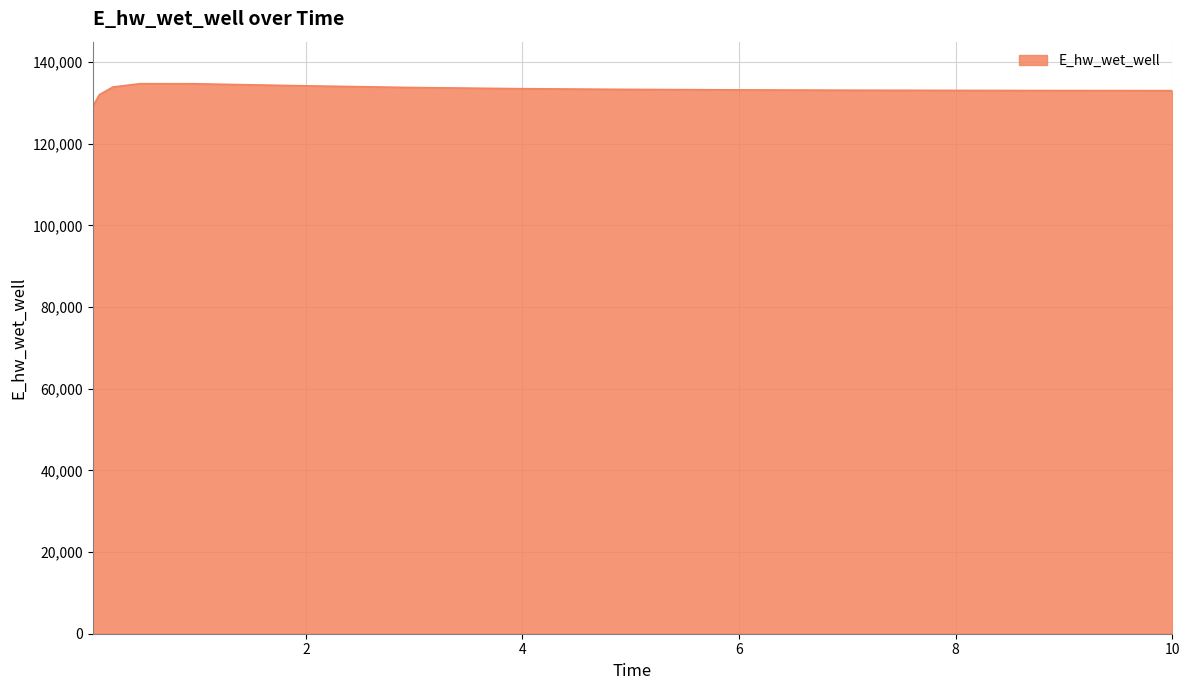

What is the minimum value shown in the chart?

129099.7